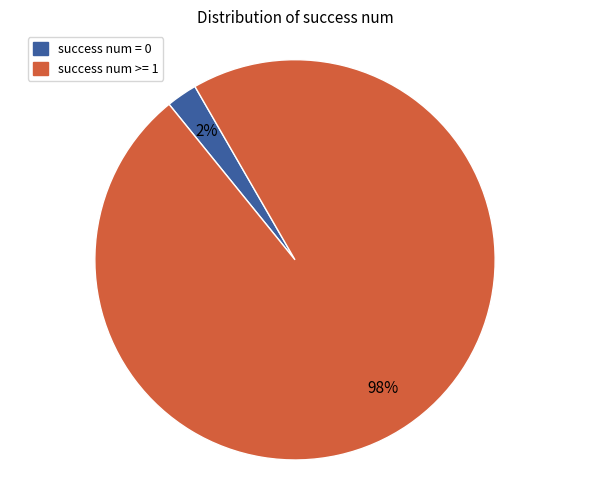

Is there any slice that represents more than half of the pie?

Yes